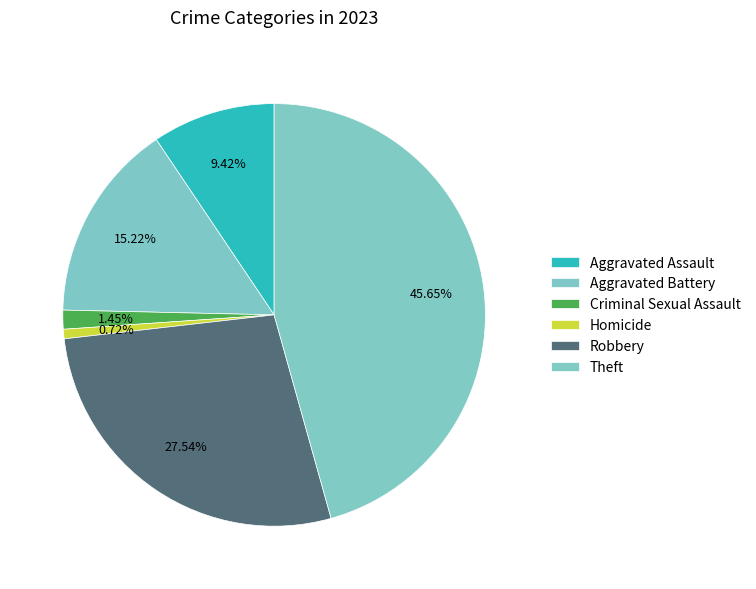

Which slice is the smallest?

Homicide